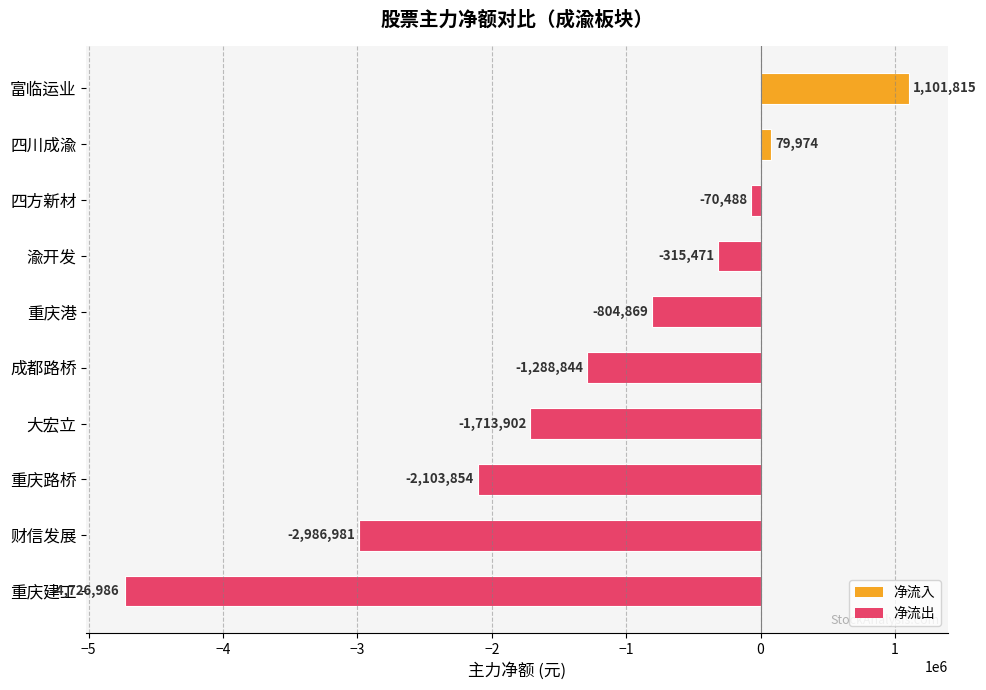

At which label is the value closest to -1812585?

大宏立